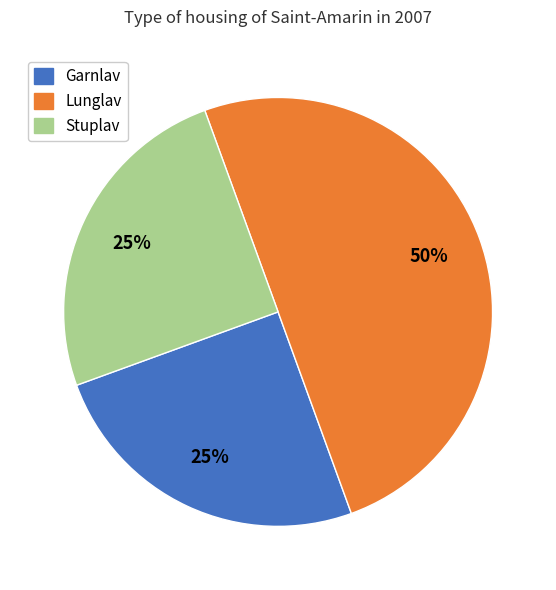

To the nearest percent, what is the average slice percentage?

33%